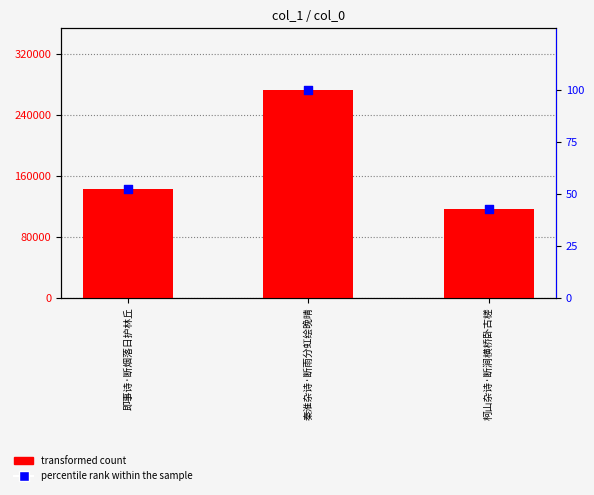

Which series has the largest Y range (max minus min)?

transformed count